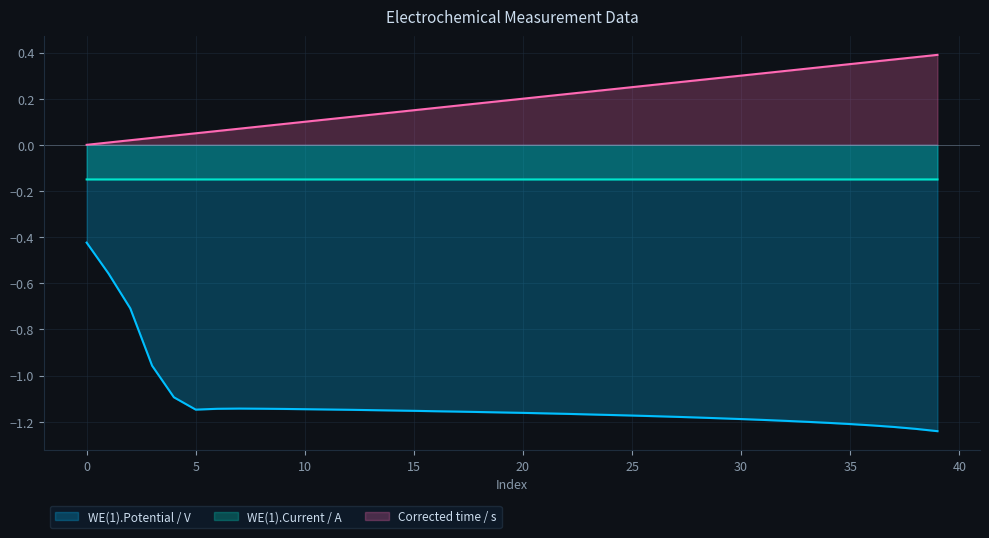

Rank the series by their maximum value, from highest to lowest.

Corrected time / s, WE(1).Current / A, WE(1).Potential / V